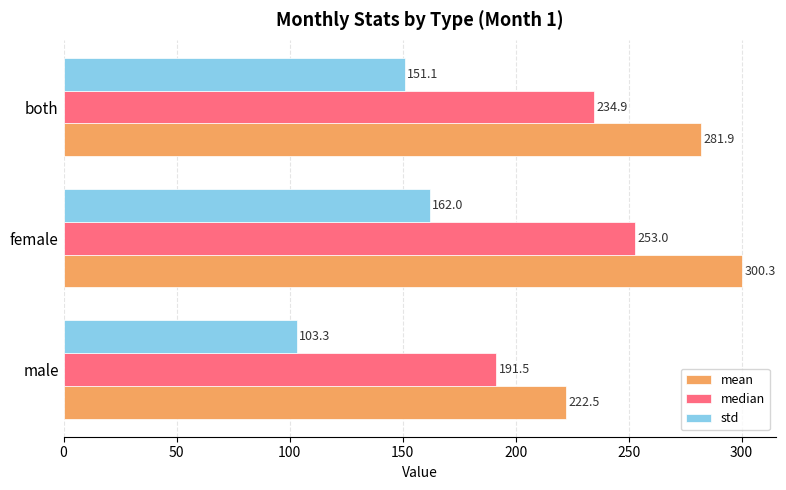

What are all the series names shown in the legend?

mean, median, std